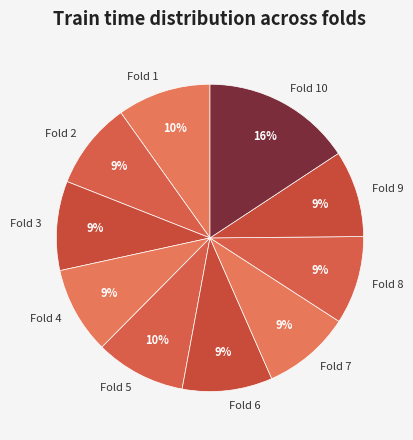

How many segments does this pie chart have?

10